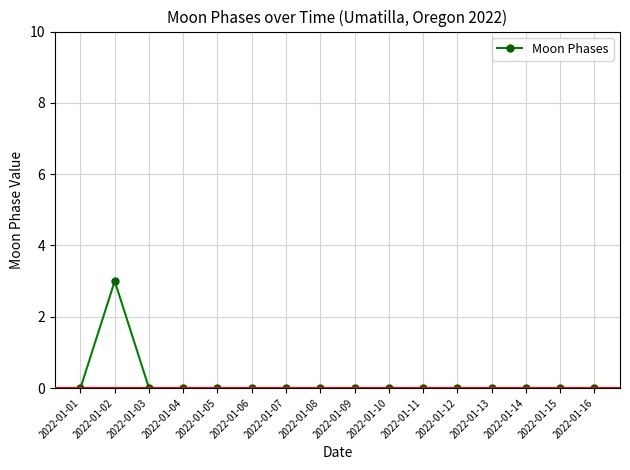

What is the sum of all values?

3